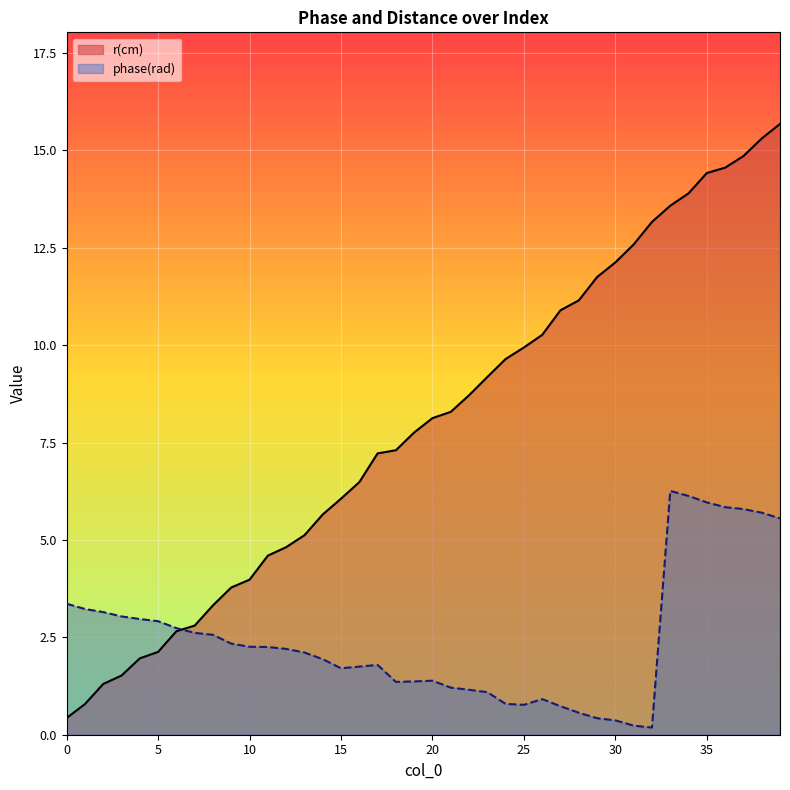

Between 35 and 38, which is larger?

38